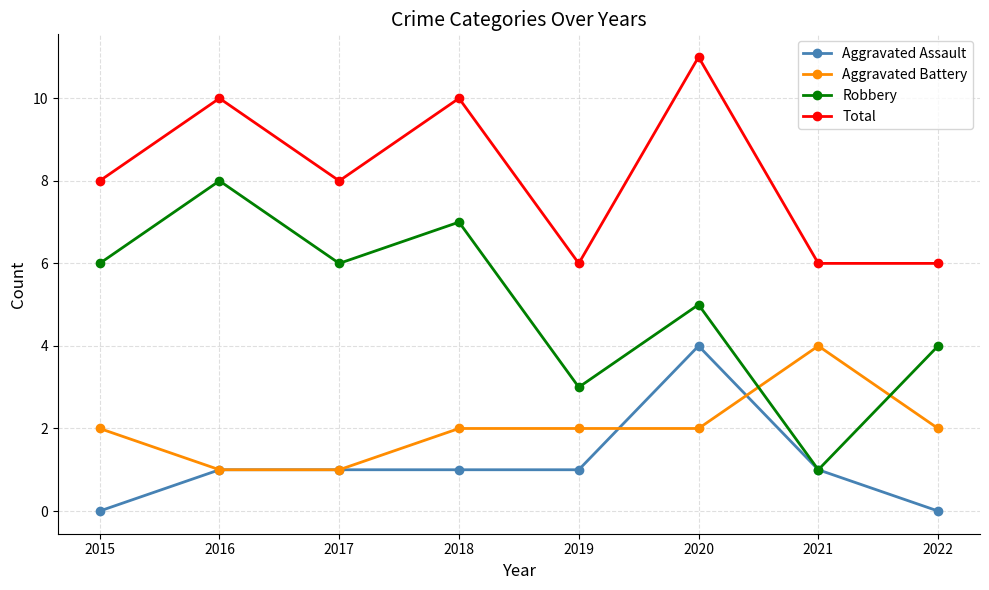

Is the value of Aggravated Assault at 2017 greater than the value of Aggravated Battery at 2015?

No